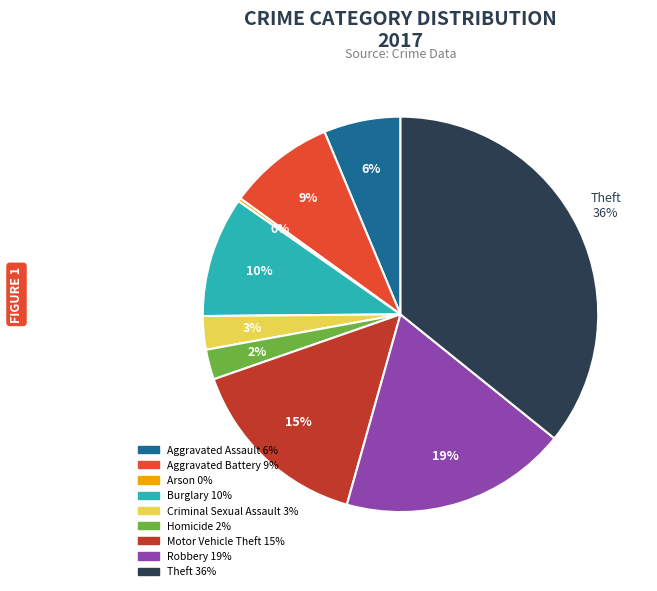

Does any single category account for the majority?

No